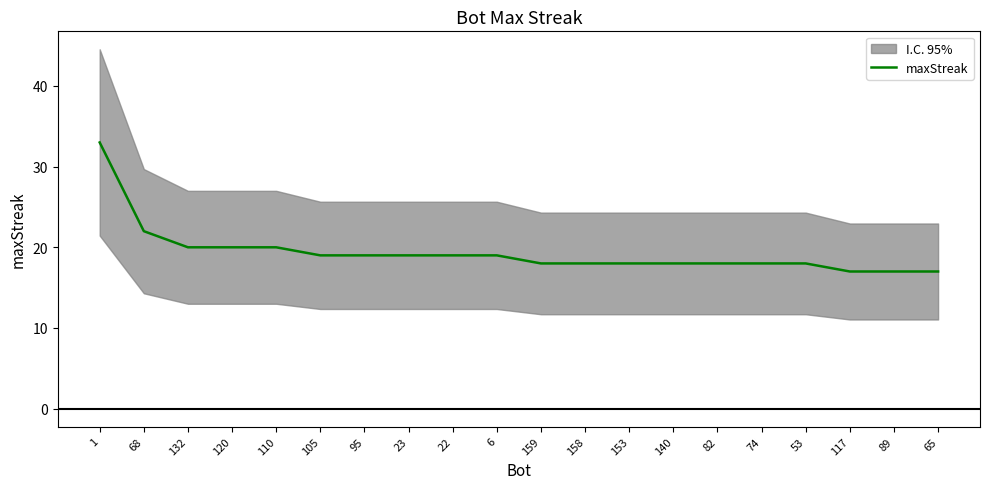

What position from the left is 74?

16